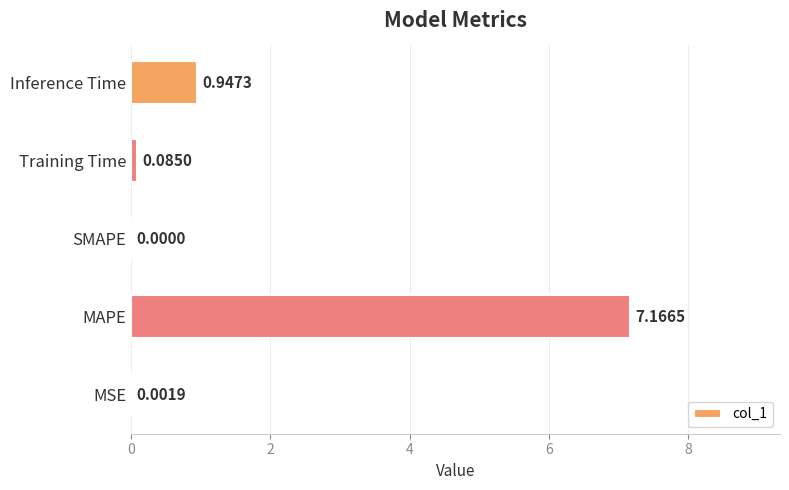

What is the sum of the values at MSE and MAPE?

7.2